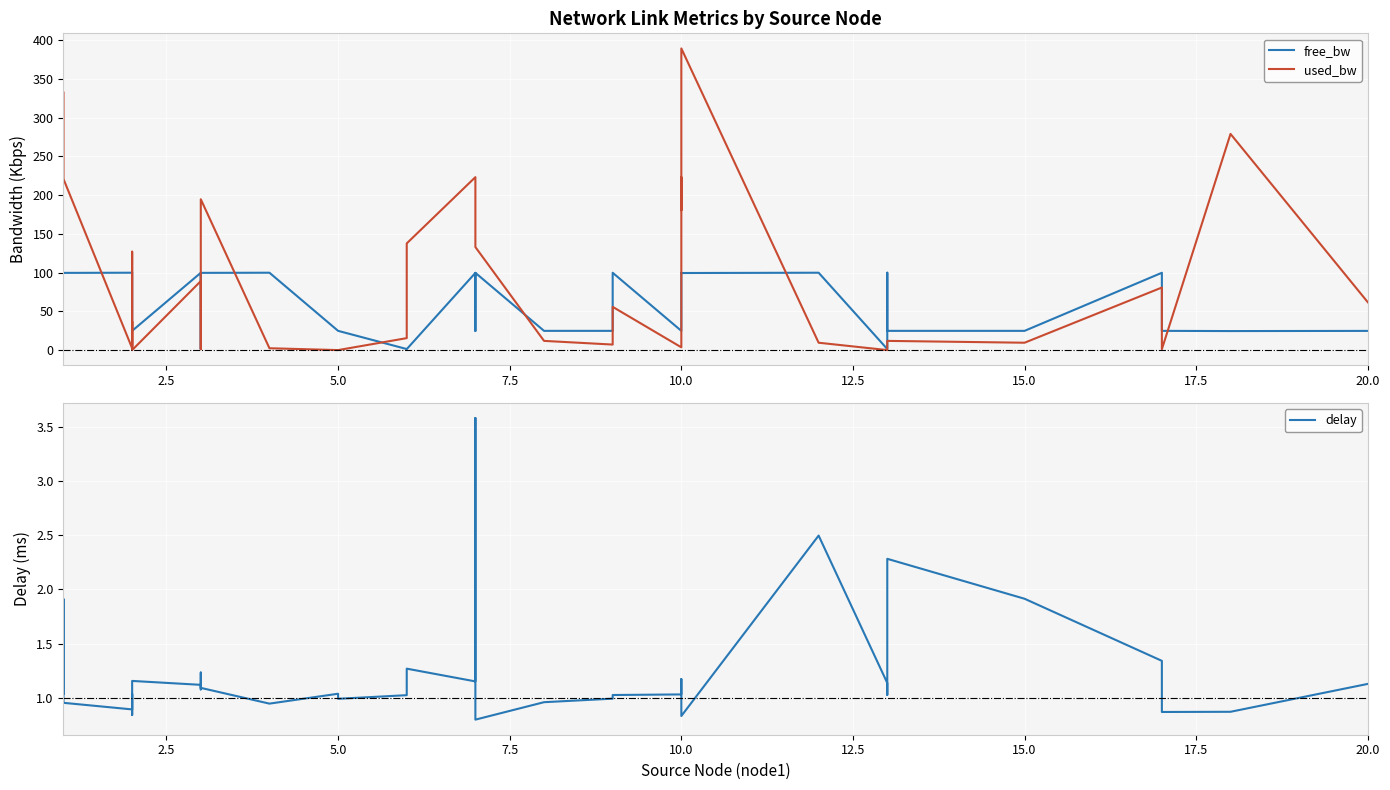

Does the chart display data point markers on the line(s)?

No